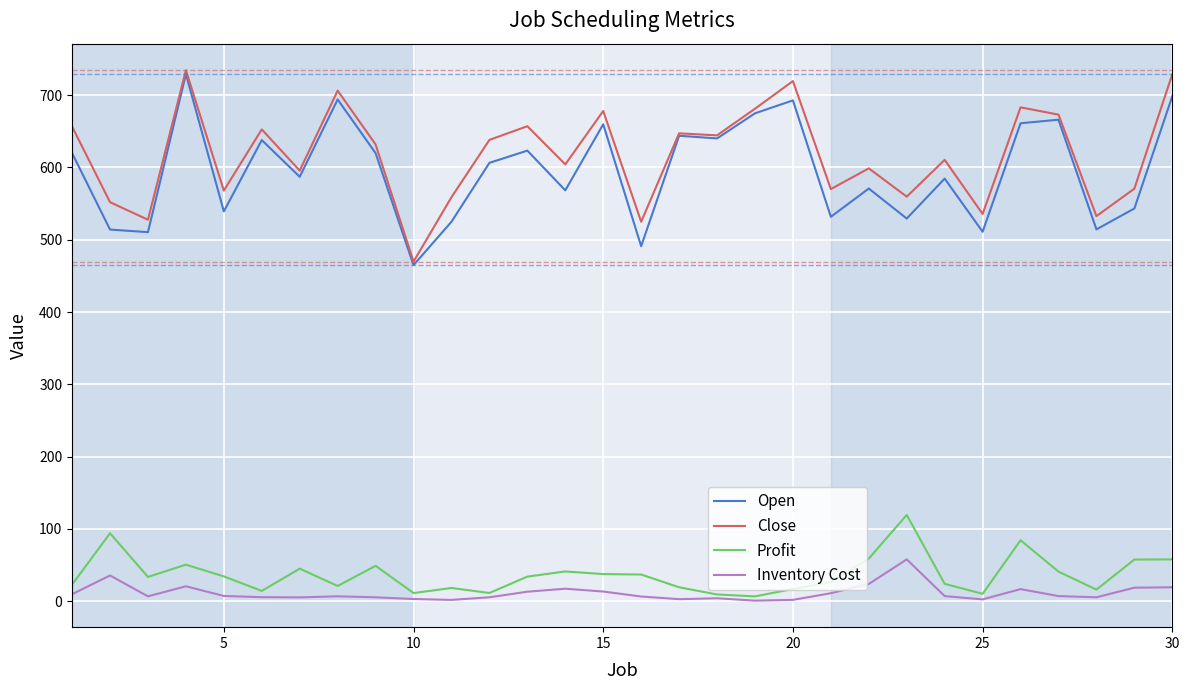

What is the greatest value displayed?

734.5